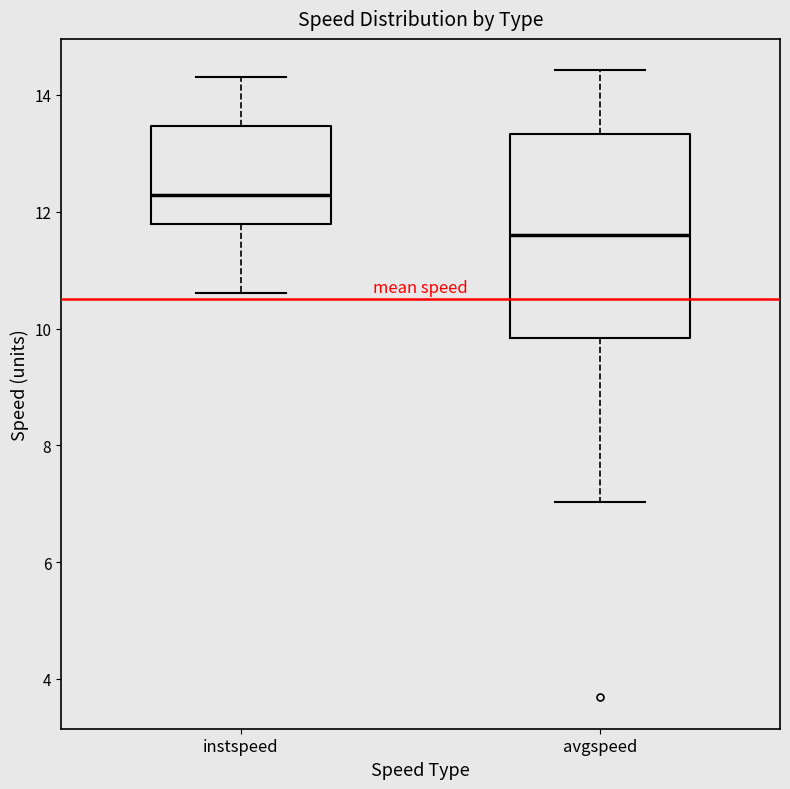

Reading left to right, transcribe this box plot: for each box, give where its median line is, the range the box spans, and where its two whiskers end, as read against the y-axis. The values are not printed on the chart, so give them approximately, as read against the axis.

instspeed: median 12.2, box 11.8 to 13.4, whiskers 10.6 to 14.4
avgspeed: median 11.6, box 9.8 to 13.4, whiskers 7.0 to 14.4